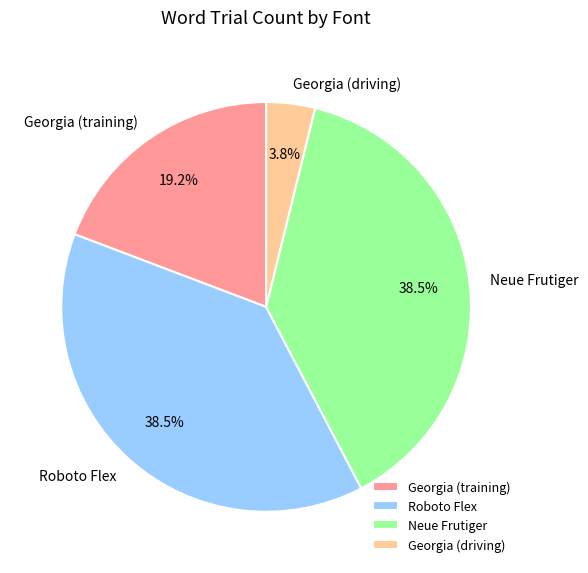

Which has a higher value, Georgia (driving) or Roboto Flex?

Roboto Flex